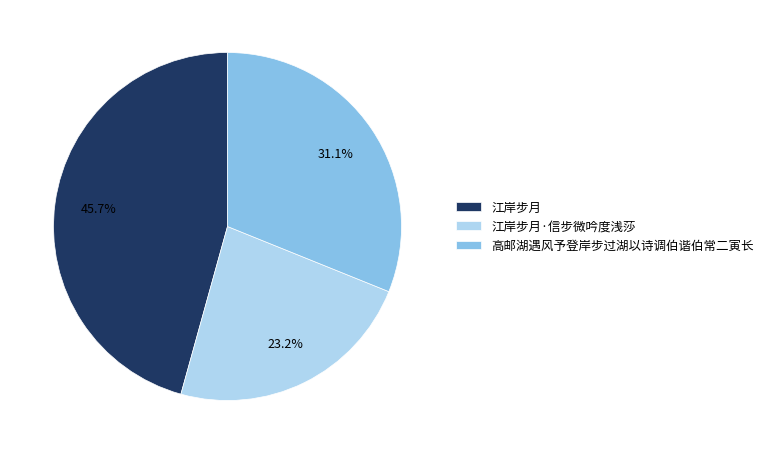

Is there a majority slice in this chart?

No